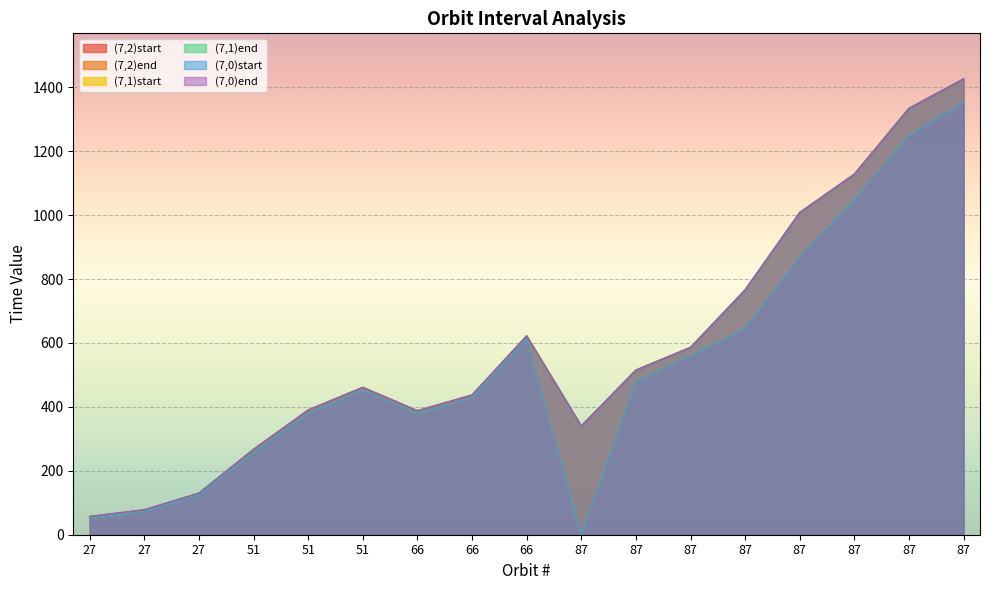

The value of (7,0)end at 66 is 221. True or false?

False